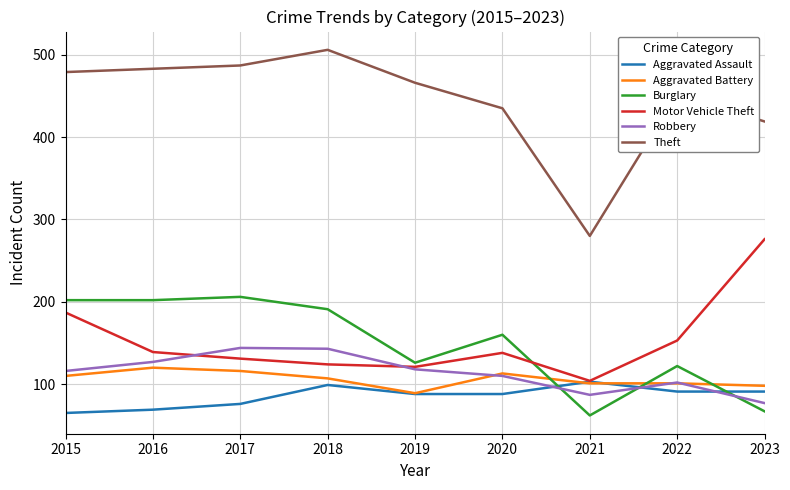

Where is the first local maximum for Aggravated Assault?

2018